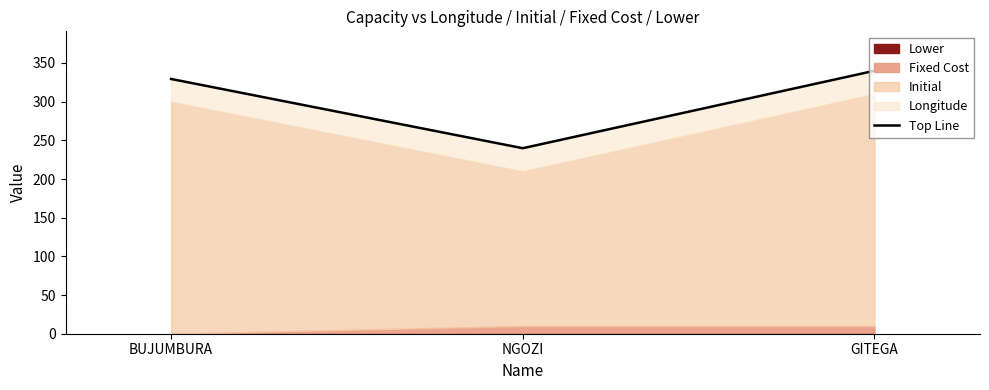

Which has a higher value, BUJUMBURA or NGOZI?

BUJUMBURA